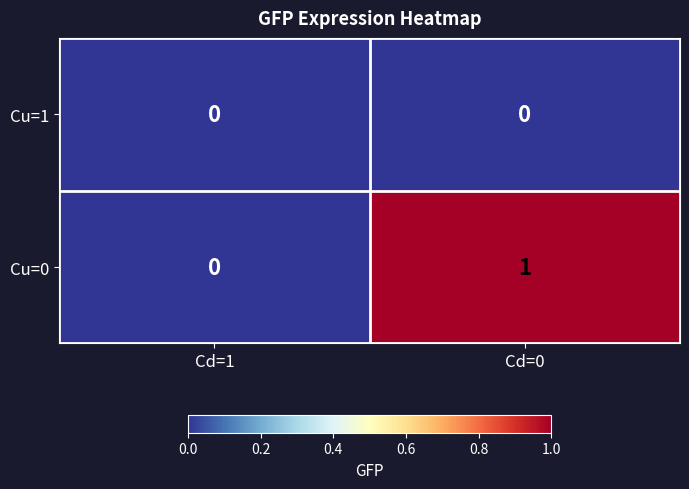

List the series in order of their overall mean, lowest first.

Cu=1, Cu=0